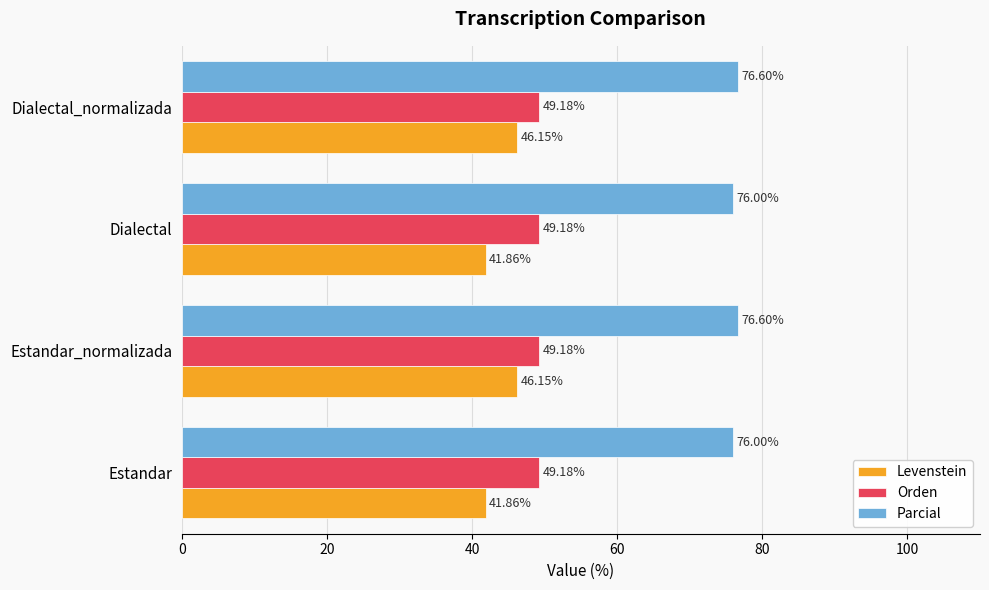

Between Dialectal and Dialectal_normalizada, which series saw the biggest shift?

Levenstein